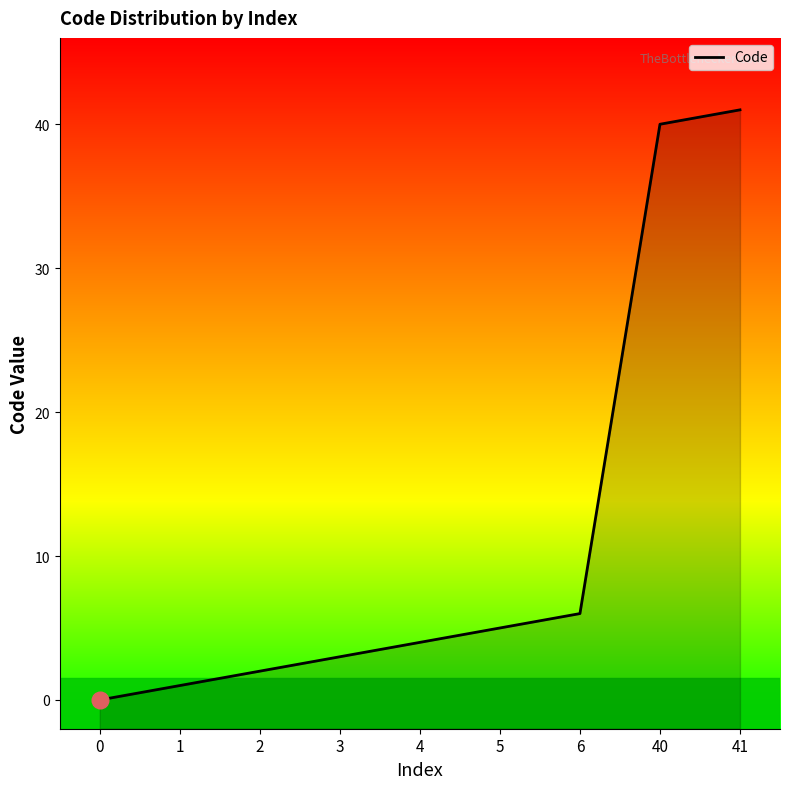

Is it true that the value at 4 is 4?

True